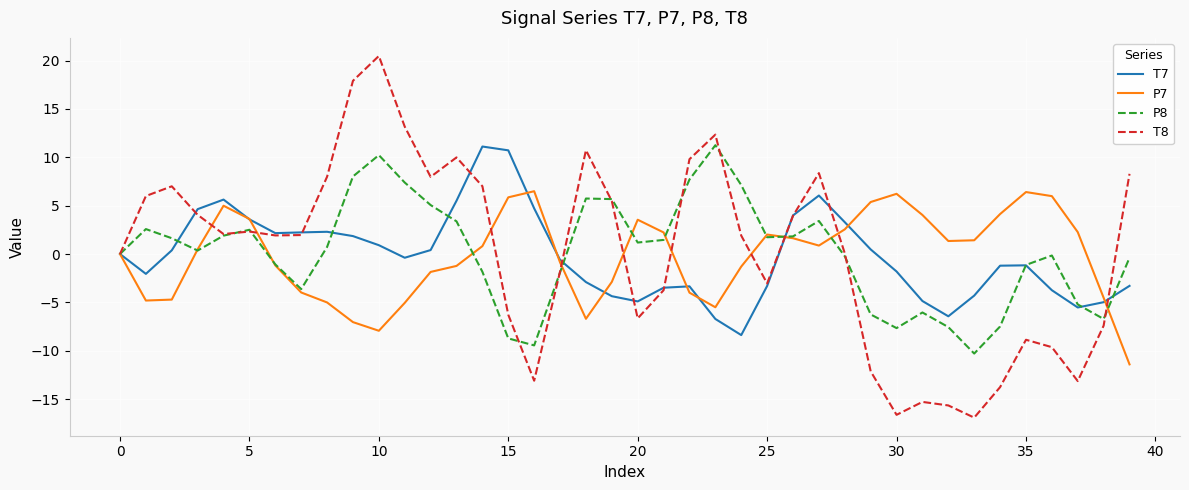

What is the maximum value shown in the chart?

20.5